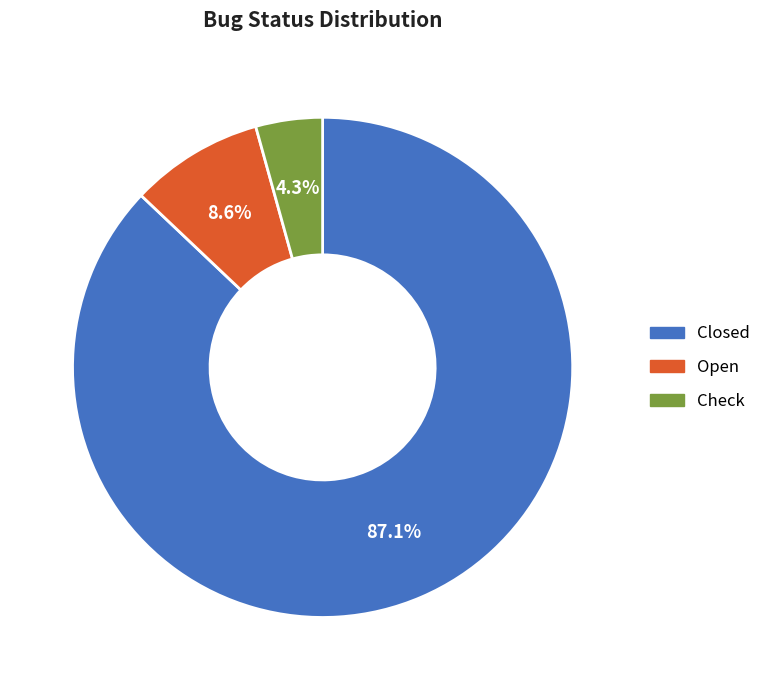

Which slice is the smallest?

Check